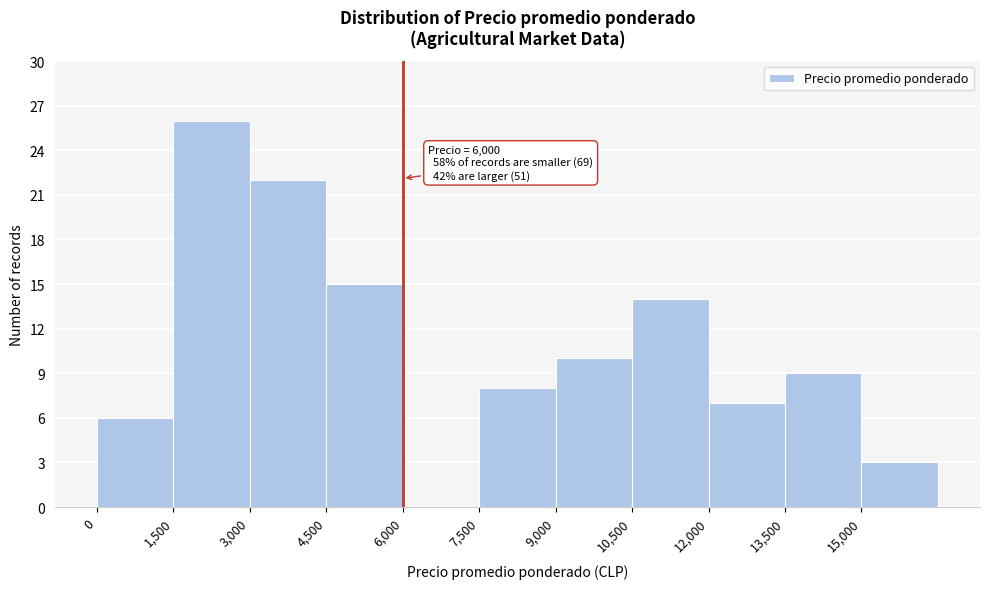

Which range on the x-axis has the tallest bar?

1500 to 3000